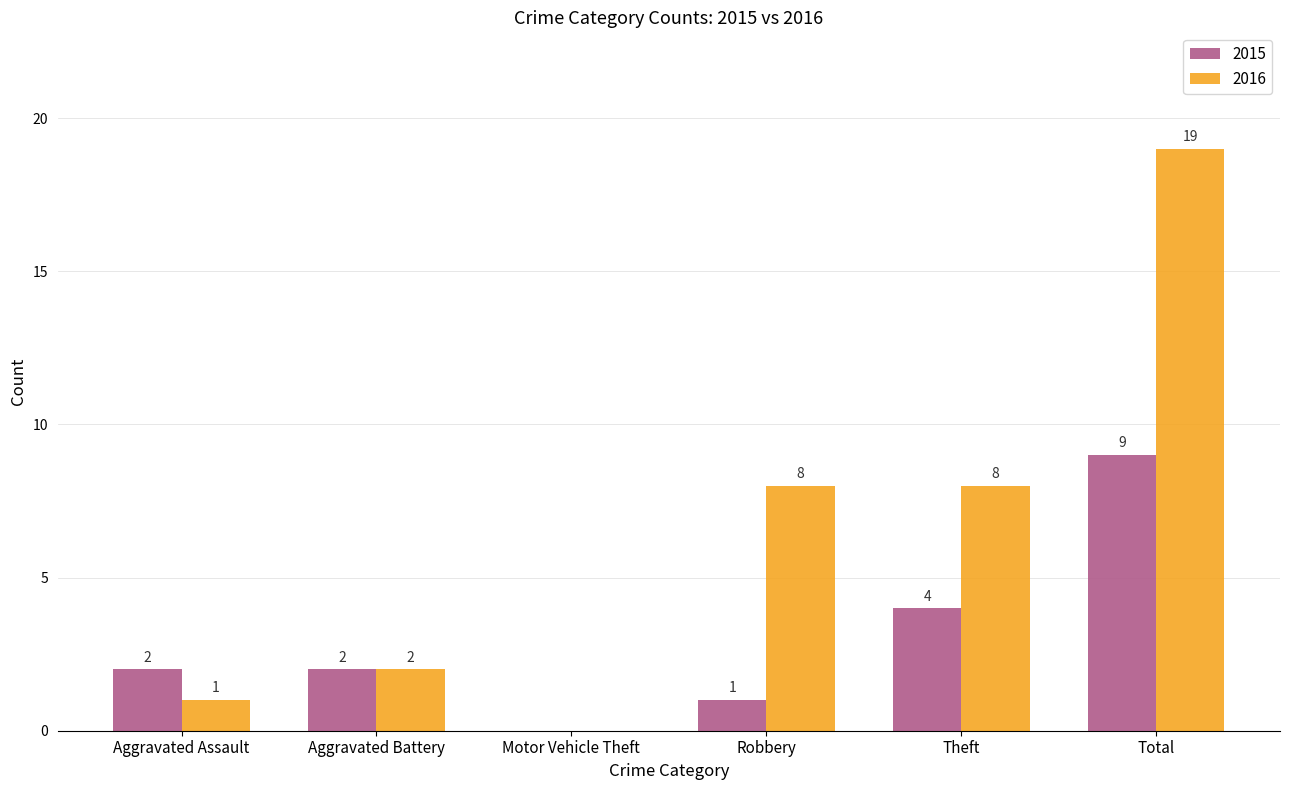

Where is 2015 nearest to the value 4?

Theft